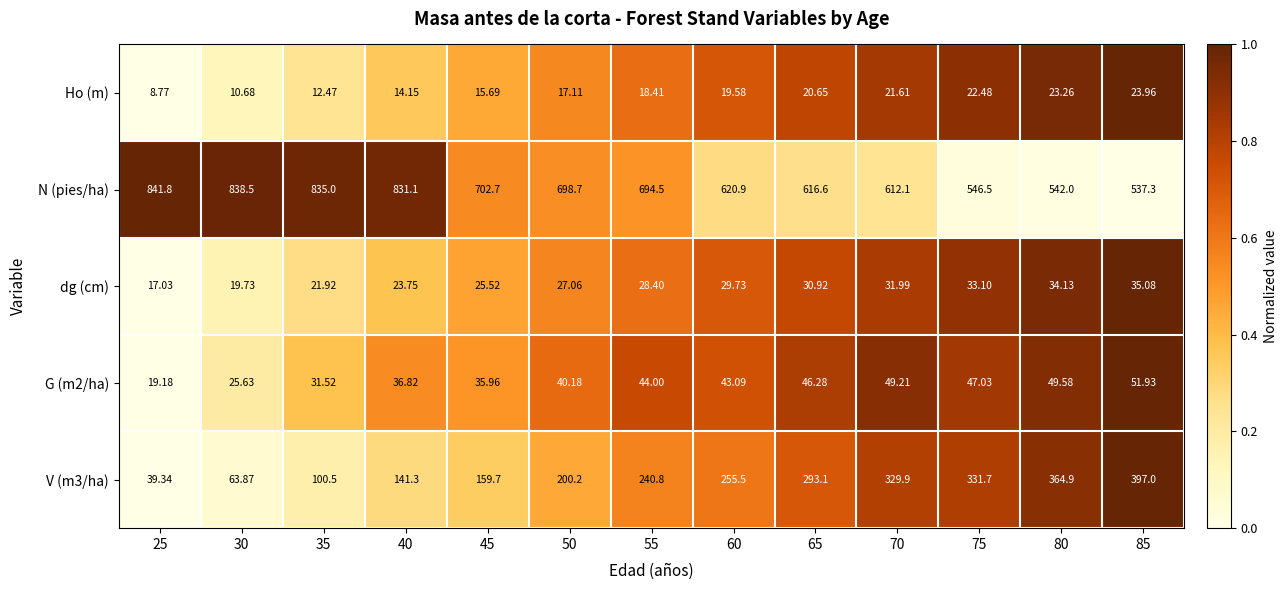

Which series has the largest total across all categories?

N (pies/ha)